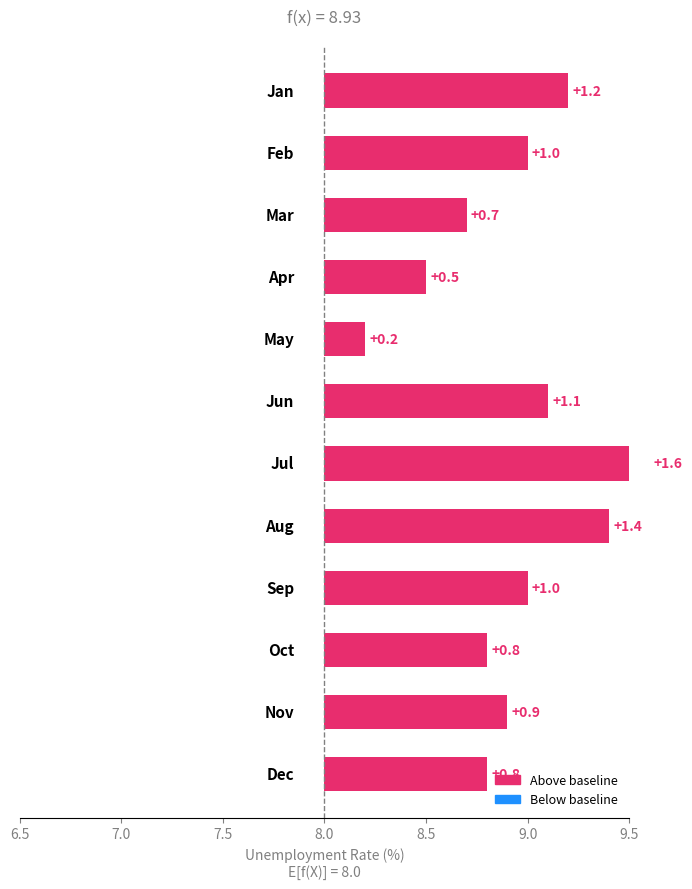

Reading right to left, list all the values displayed in this chart.

Dec=8.8	Nov=8.9	Oct=8.8	Sep=9.0	Aug=9.4	Jul=9.6	Jun=9.1	May=8.2	Apr=8.5	Mar=8.7	Feb=9.0	Jan=9.2